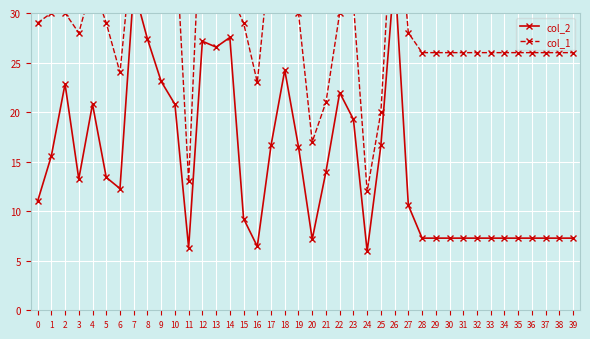

At which category does col_1 reach its first local valley?

3